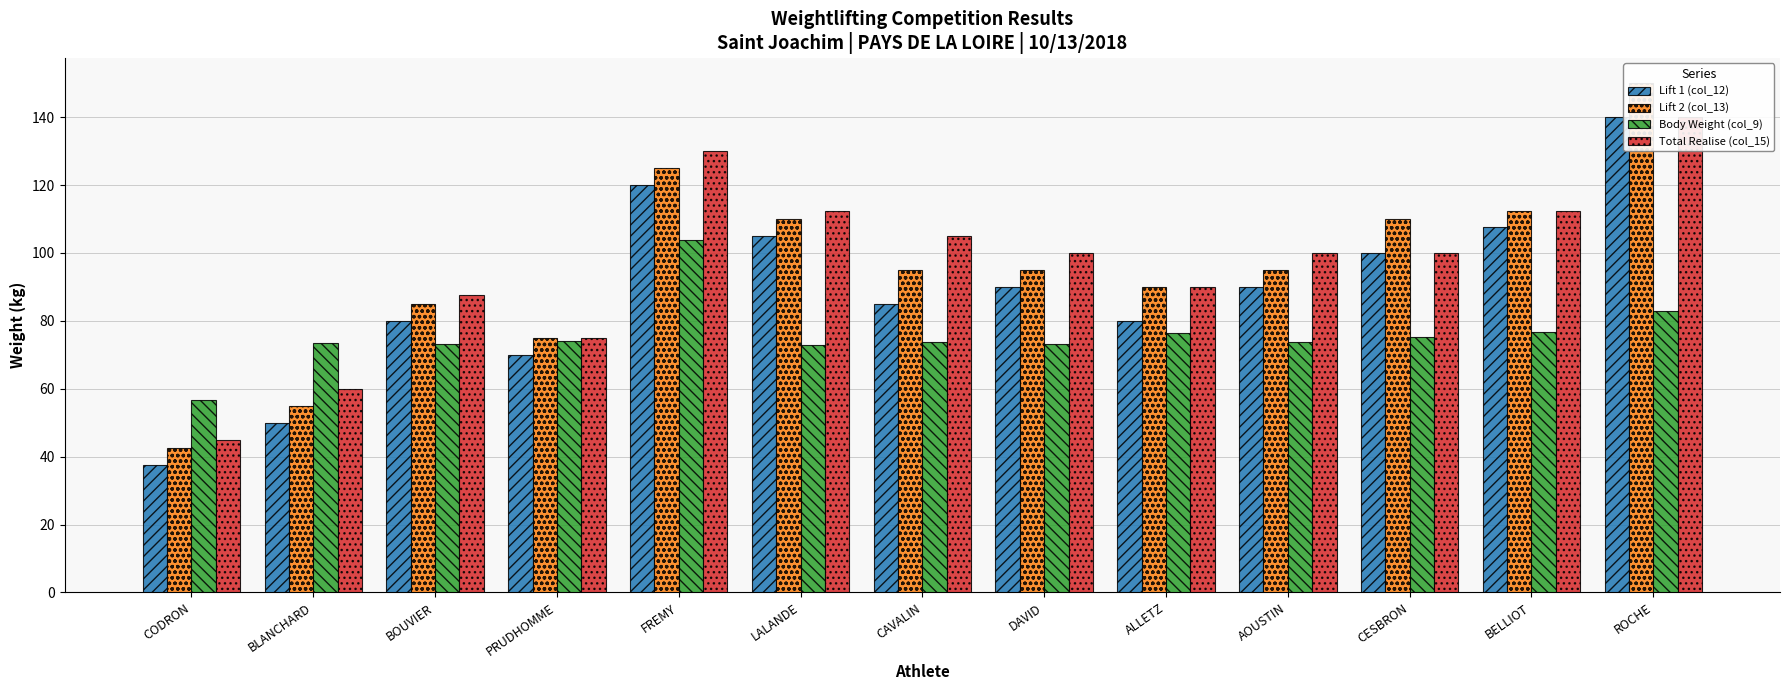

Is it true that Total Realise (col_15) equals 159.9 at DAVID?

False